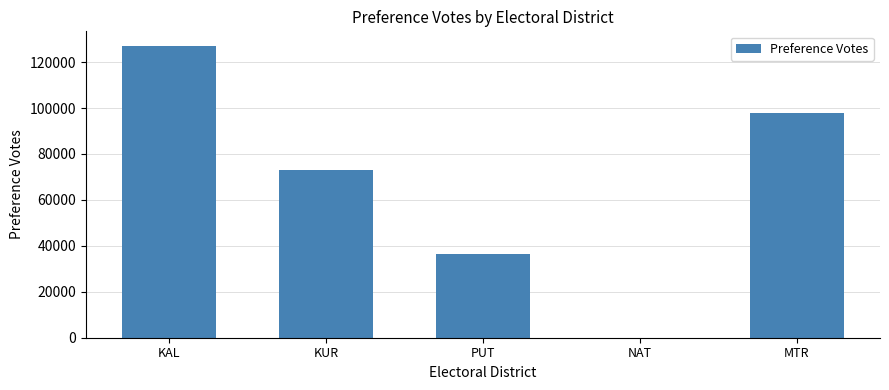

What is the change in value from PUT to MTR?

+61528